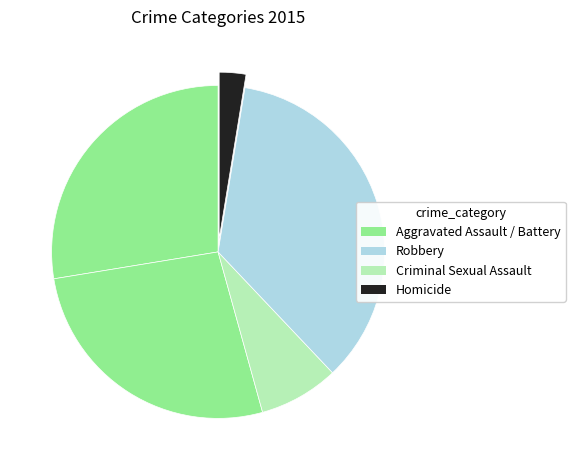

Is there a majority slice in this chart?

No